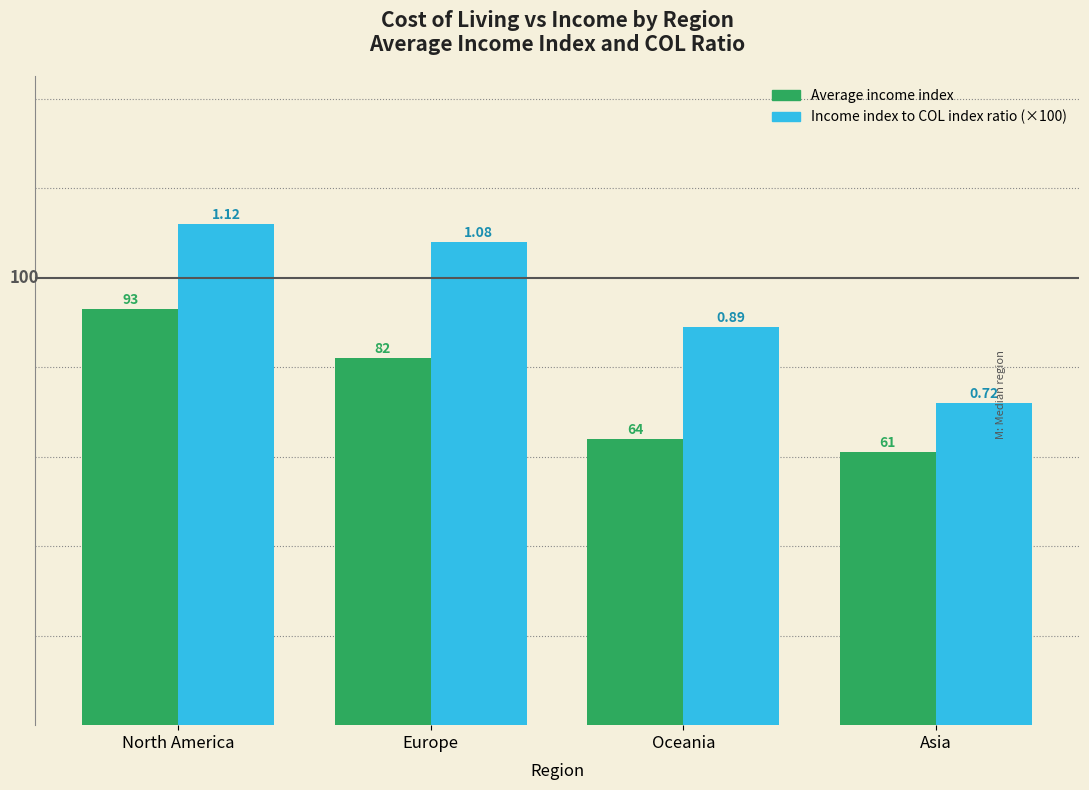

What is the value of the Average income index bar at the 3rd from the left?

64.0